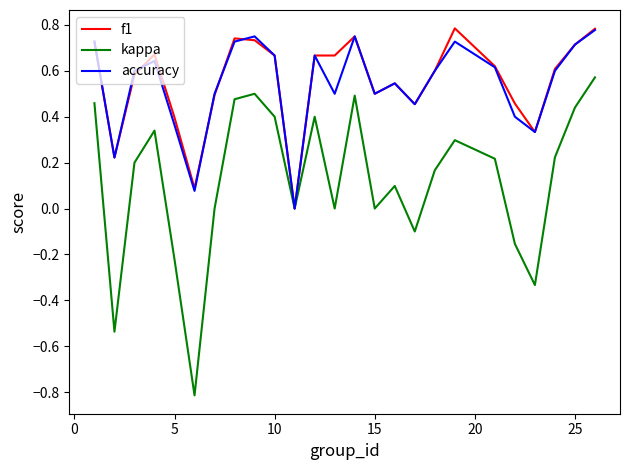

What is the minimum value shown in the chart?

-0.8